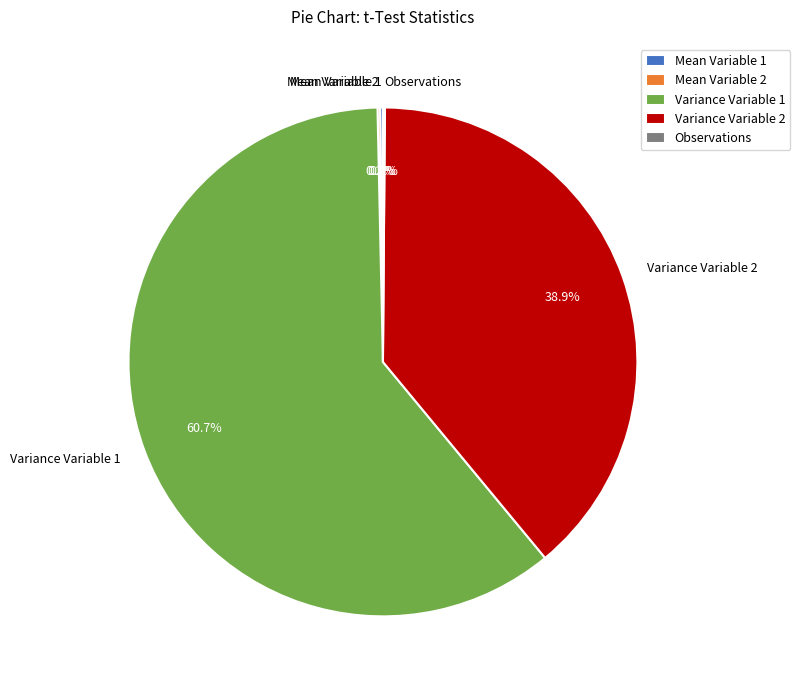

To the nearest percent, what is the average slice percentage?

20%